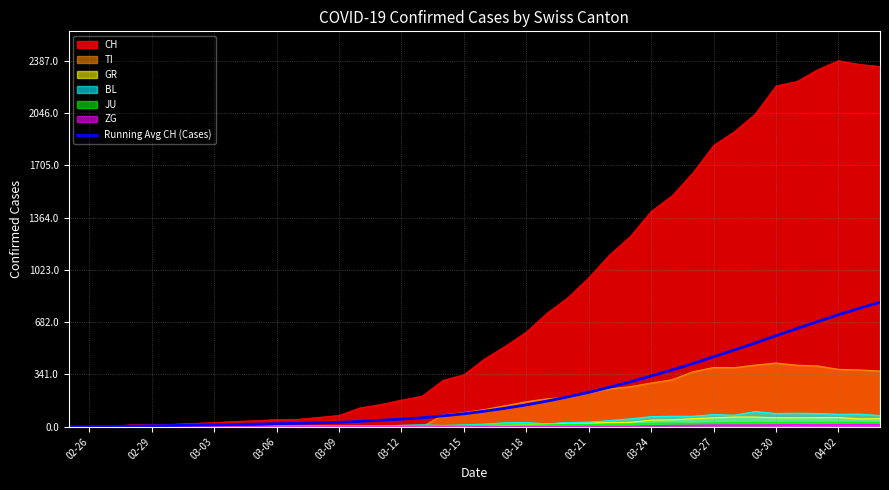

What is the greatest value displayed?

2387.0